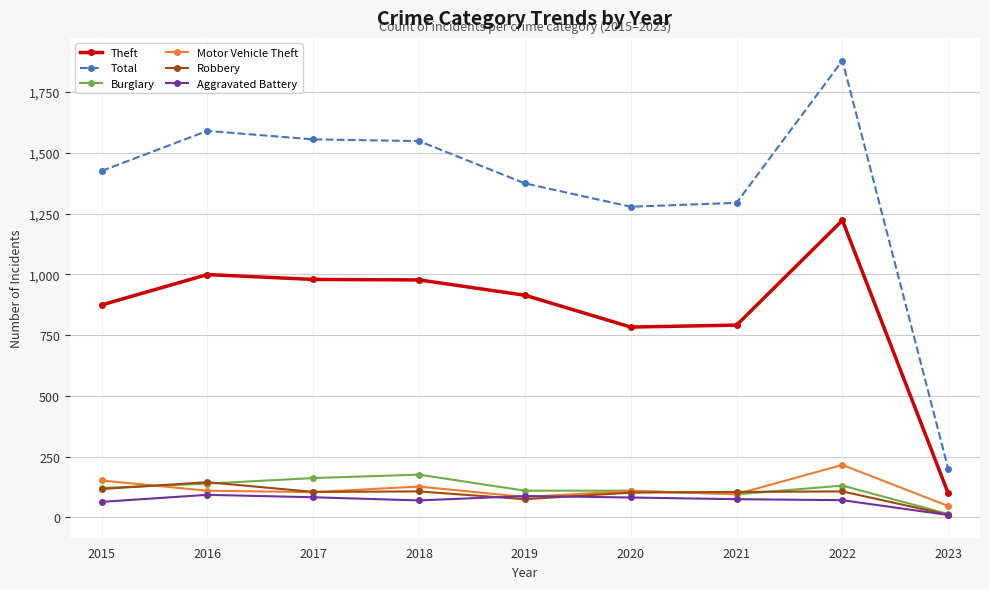

What is the maximum value for Theft?

1222